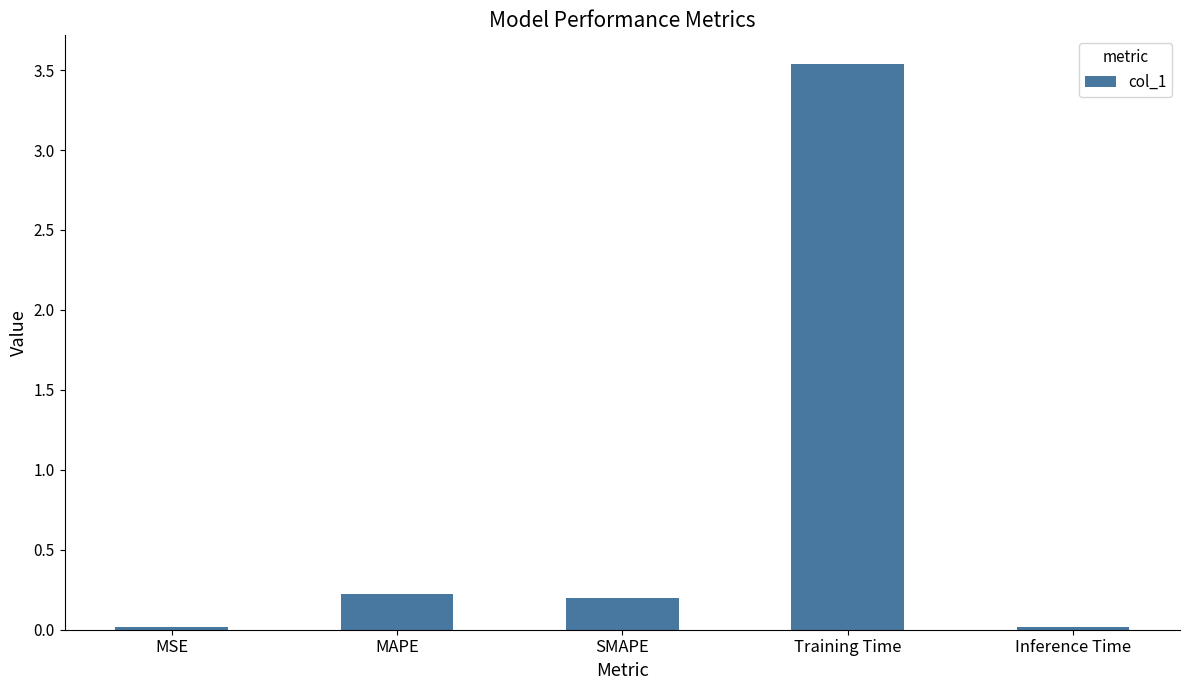

Does the chart contain stacked bars?

No